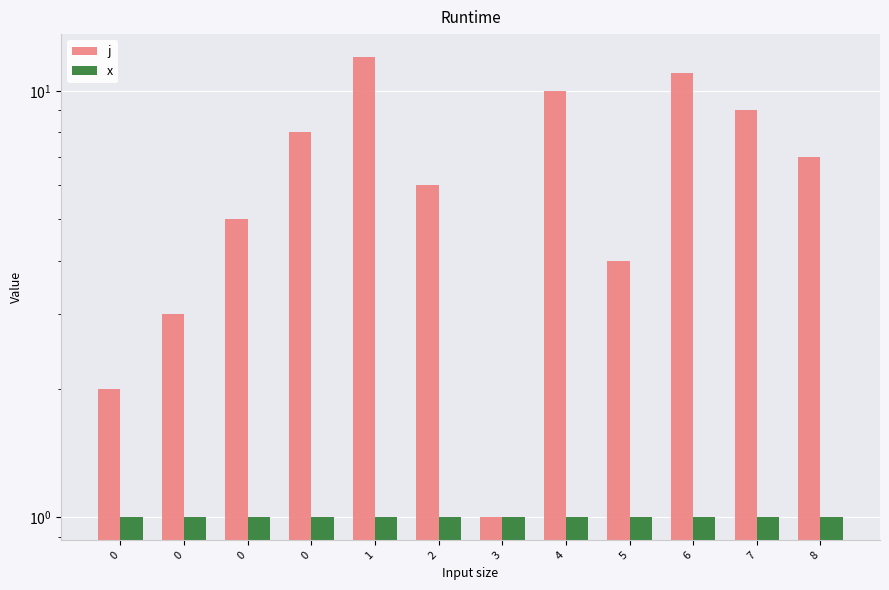

What is the value of the x bar at the 8th from the left?

1